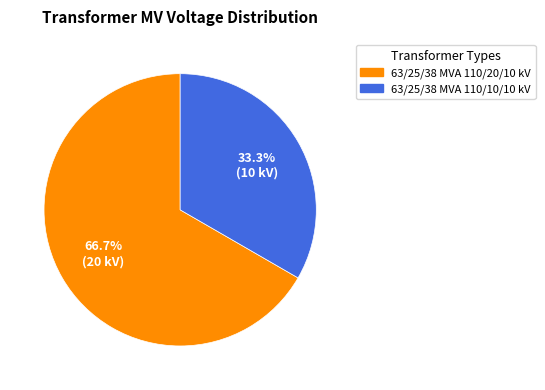

Does 63/25/38 MVA 110/10/10 kV account for over 50% of the chart?

No